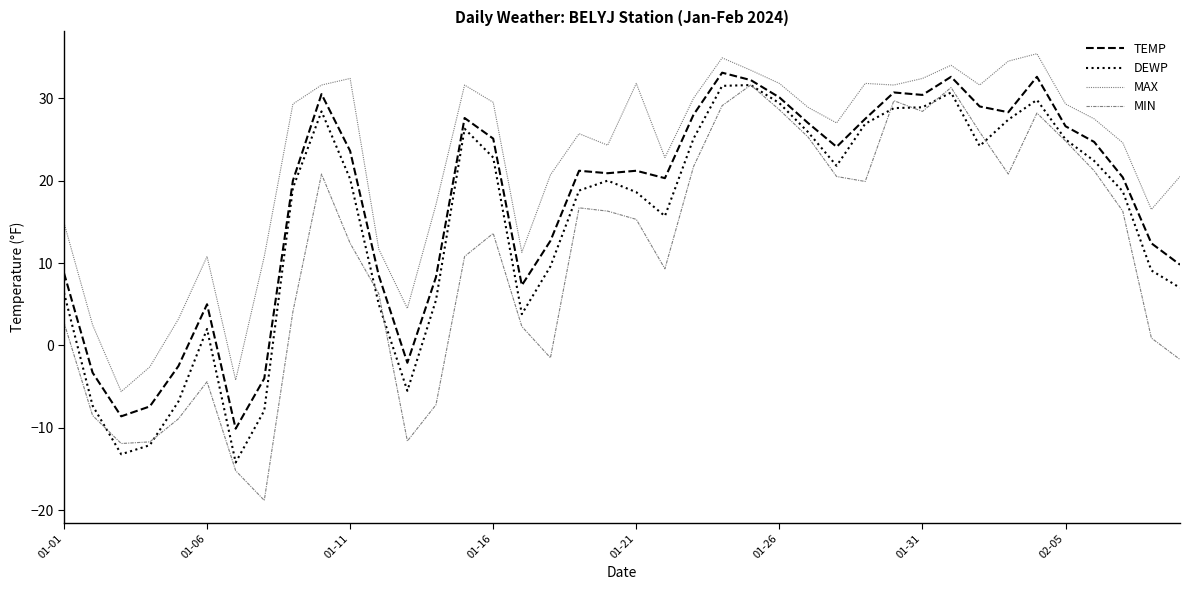

How many lines are shown in the chart?

4